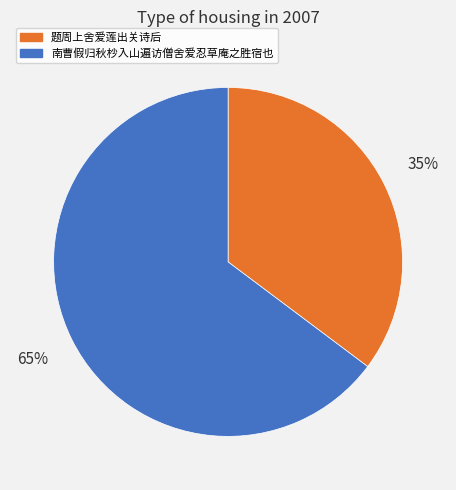

Do 题周上舍爱莲出关诗后 and 南曹假归秋杪入山遍访僧舍爱忍草庵之胜宿也 together represent more than half of the pie?

Yes